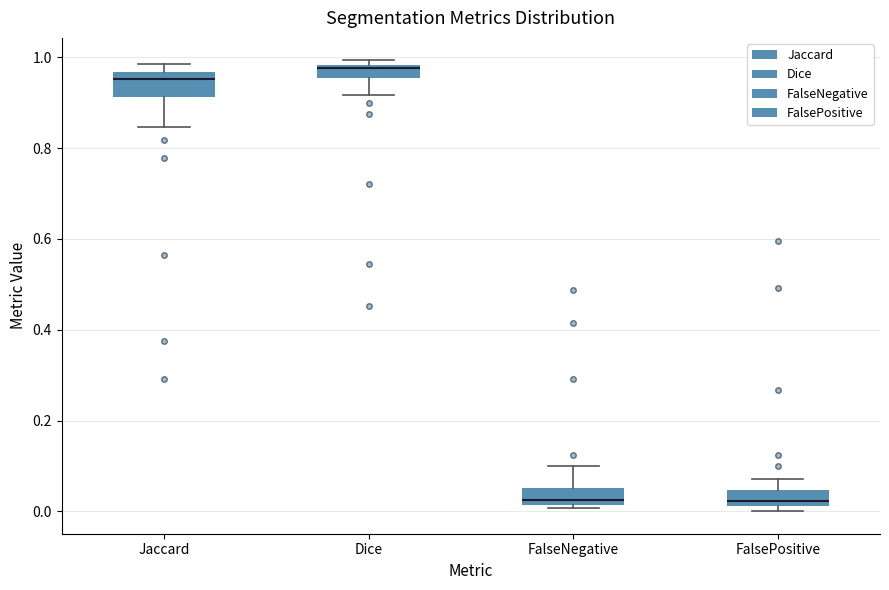

Which box has the highest median line?

Dice